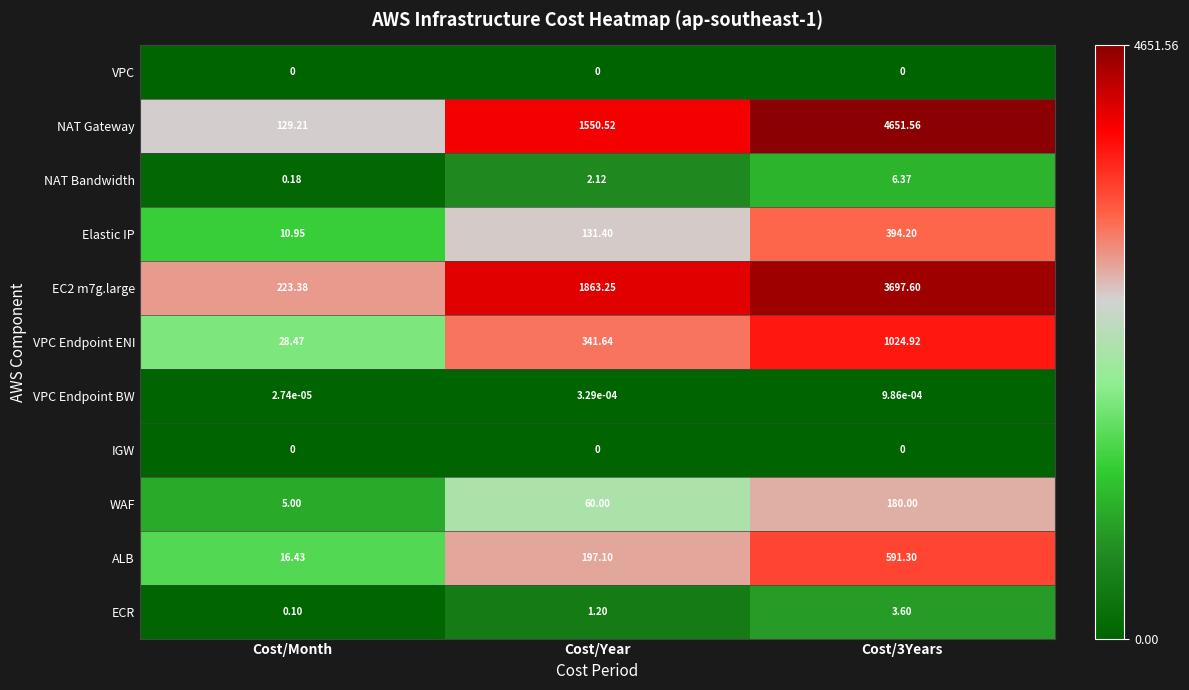

What is the maximum value shown in the chart?

4651.6